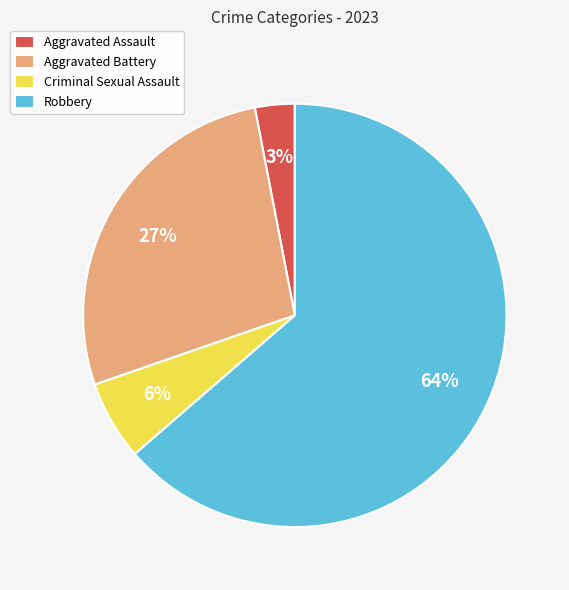

Which category has the smallest portion of the pie?

Aggravated Assault